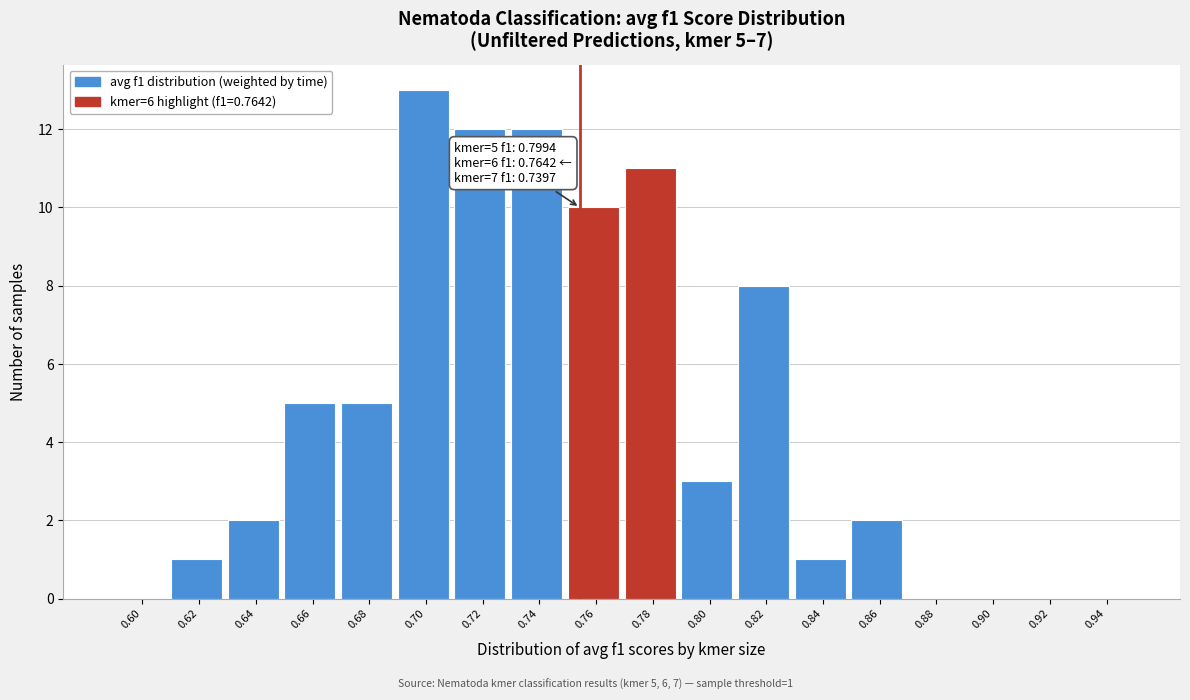

Reading right to left, list all the values displayed in this chart.

0.94=0	0.92=0	0.90=0	0.88=0	0.86=2	0.84=1	0.82=8	0.80=3	0.78=11	0.76=10	0.74=12	0.72=12	0.70=13	0.68=5	0.66=5	0.64=2	0.62=1	0.60=0